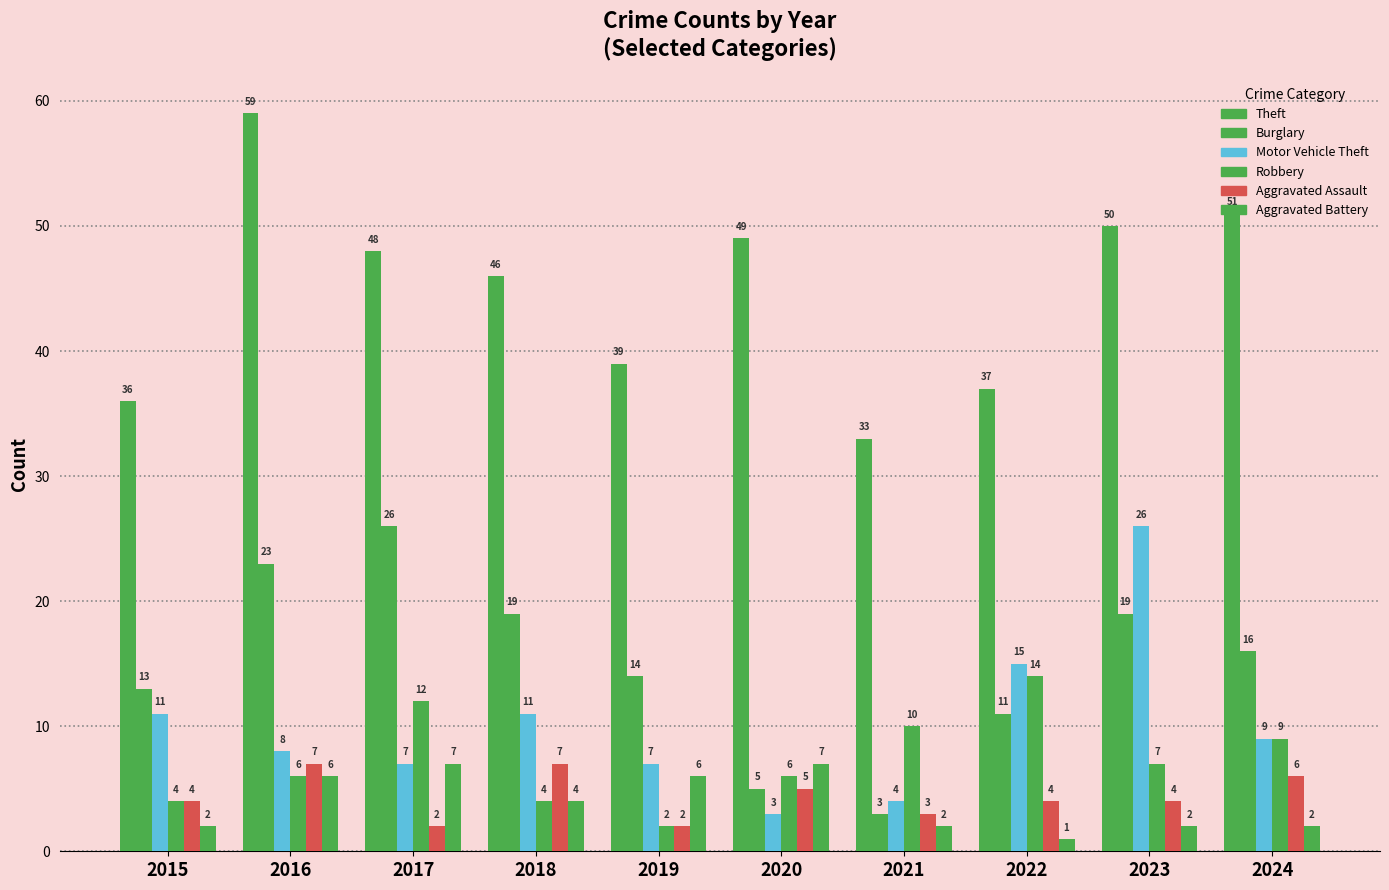

How many bars are there in total?

60